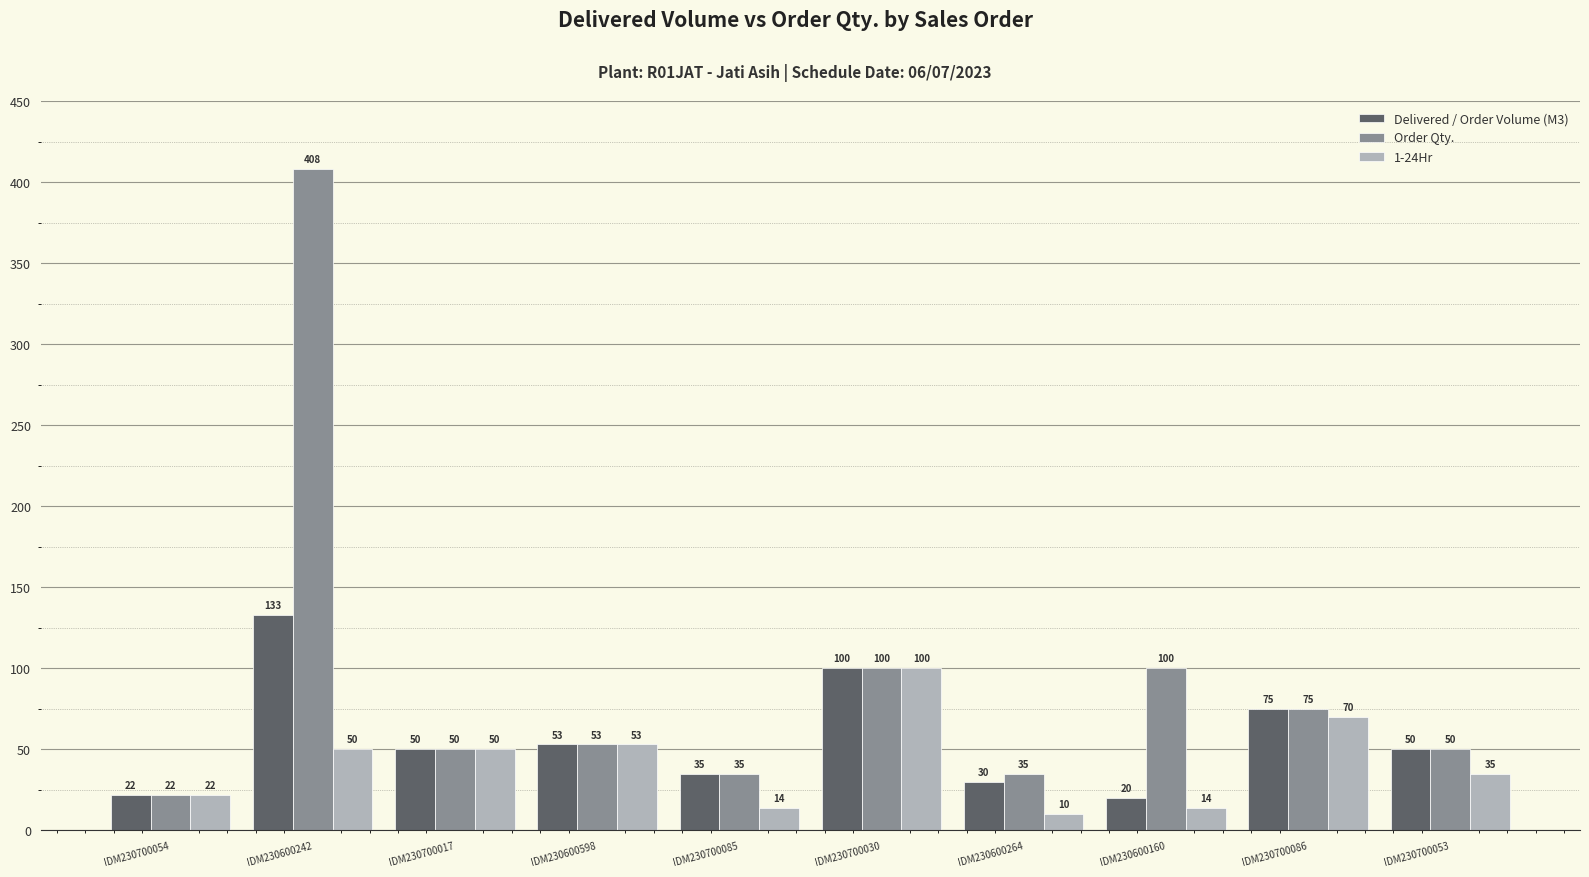

At which category is the sum across all series the highest?

IDM230600242